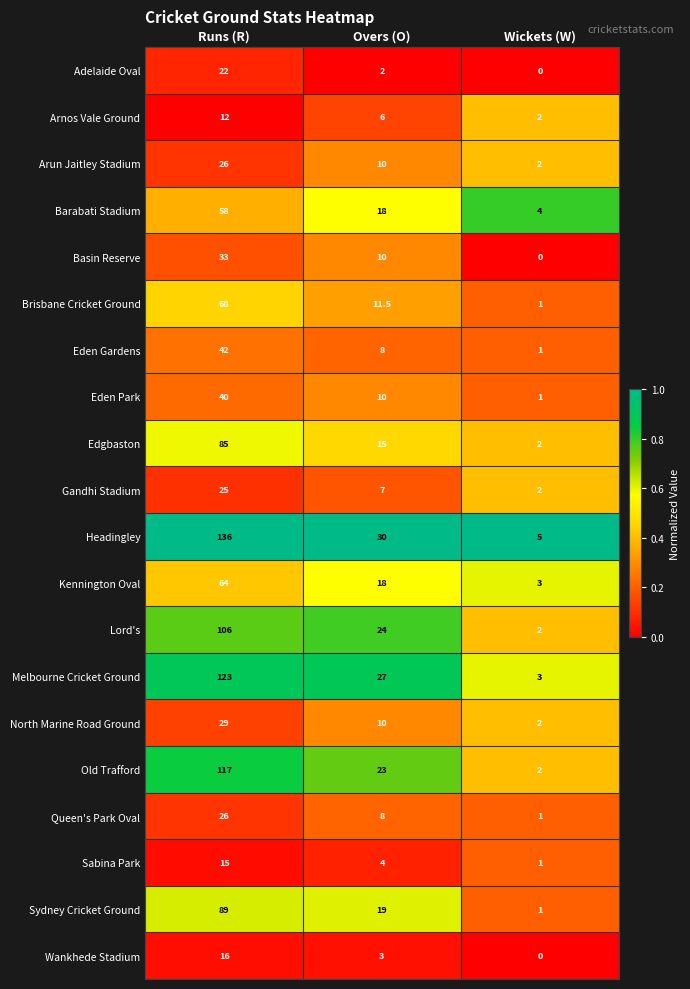

The Basin Reserve series shows 0.0 at Wickets (W). True or false?

True